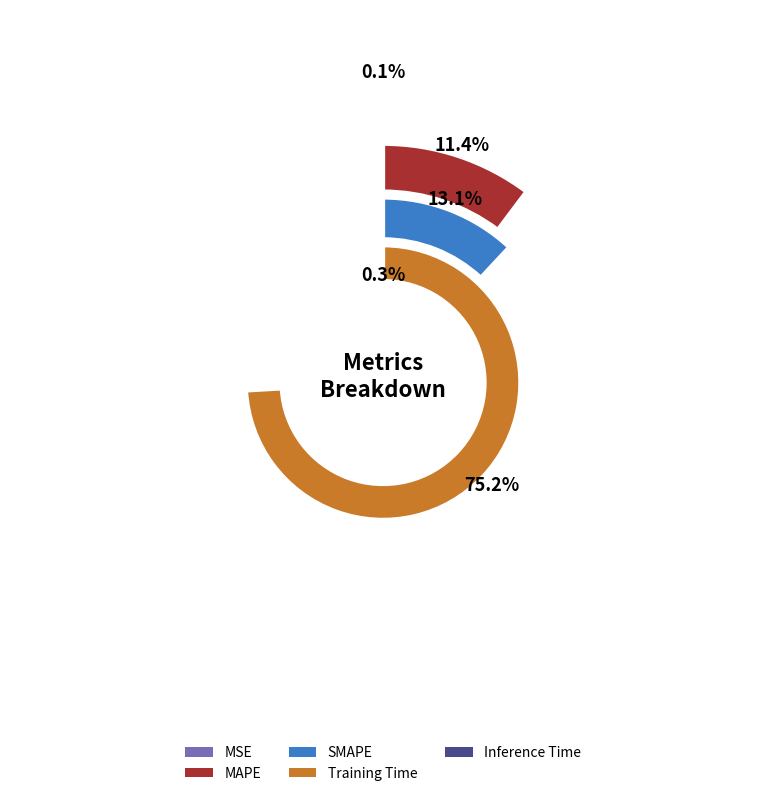

Combined, what portion of the pie is MSE and Inference Time?

0.4%